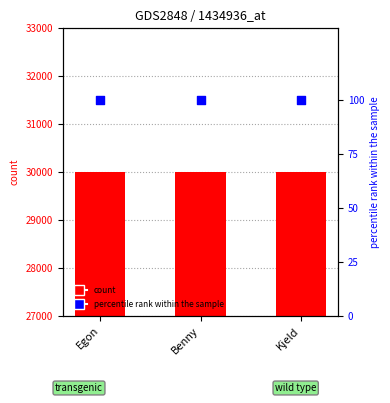

At how many categories does at least one series exceed 1434?

3